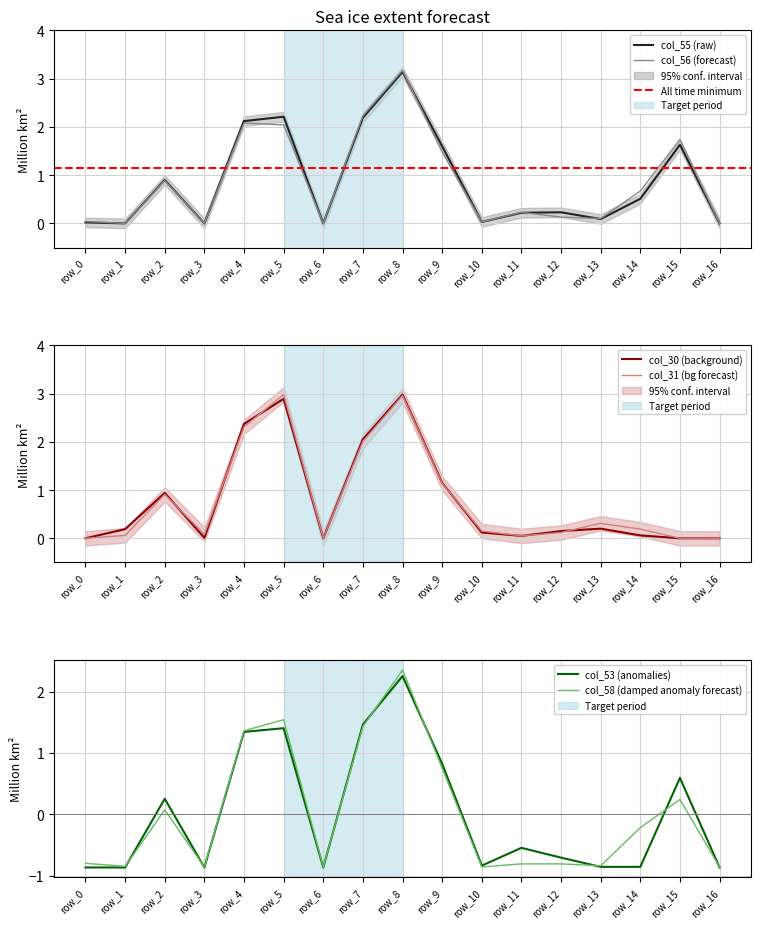

True or false: col_58 and col_56 intersect in this chart.

False